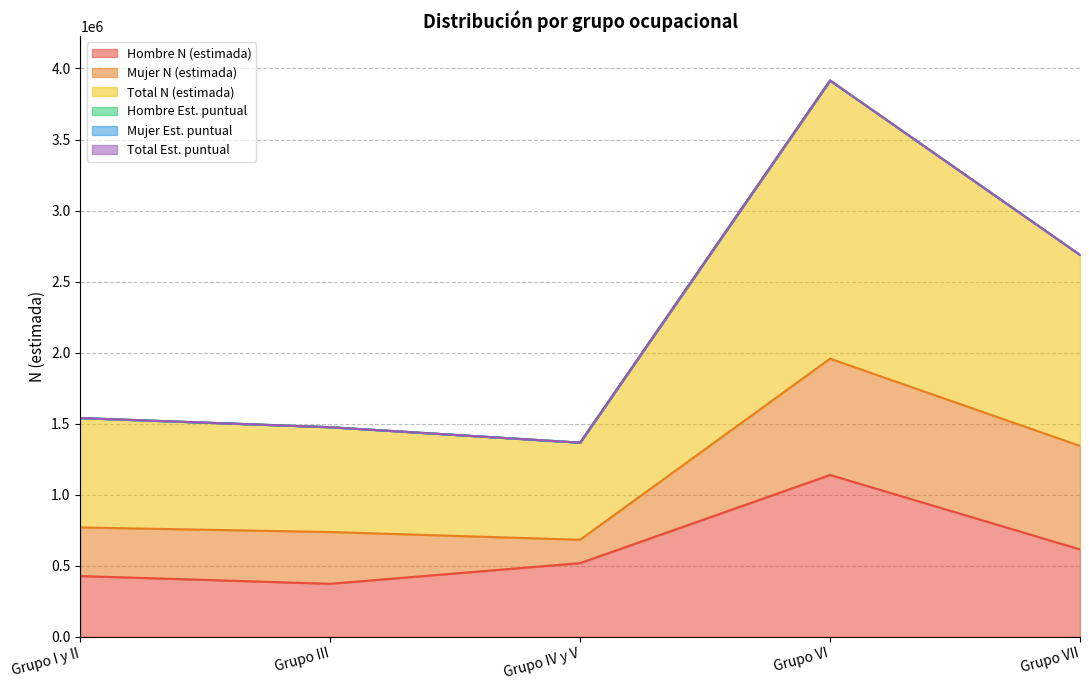

How many interior local valleys does the Mujer Est. puntual series have?

1